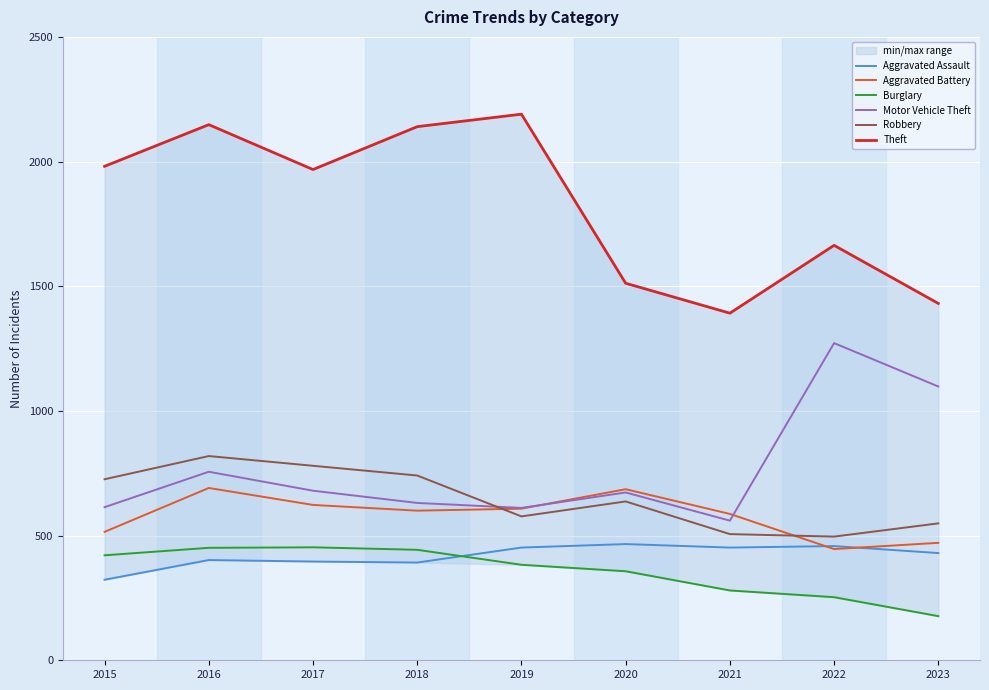

What is the average value of the Burglary series?

358